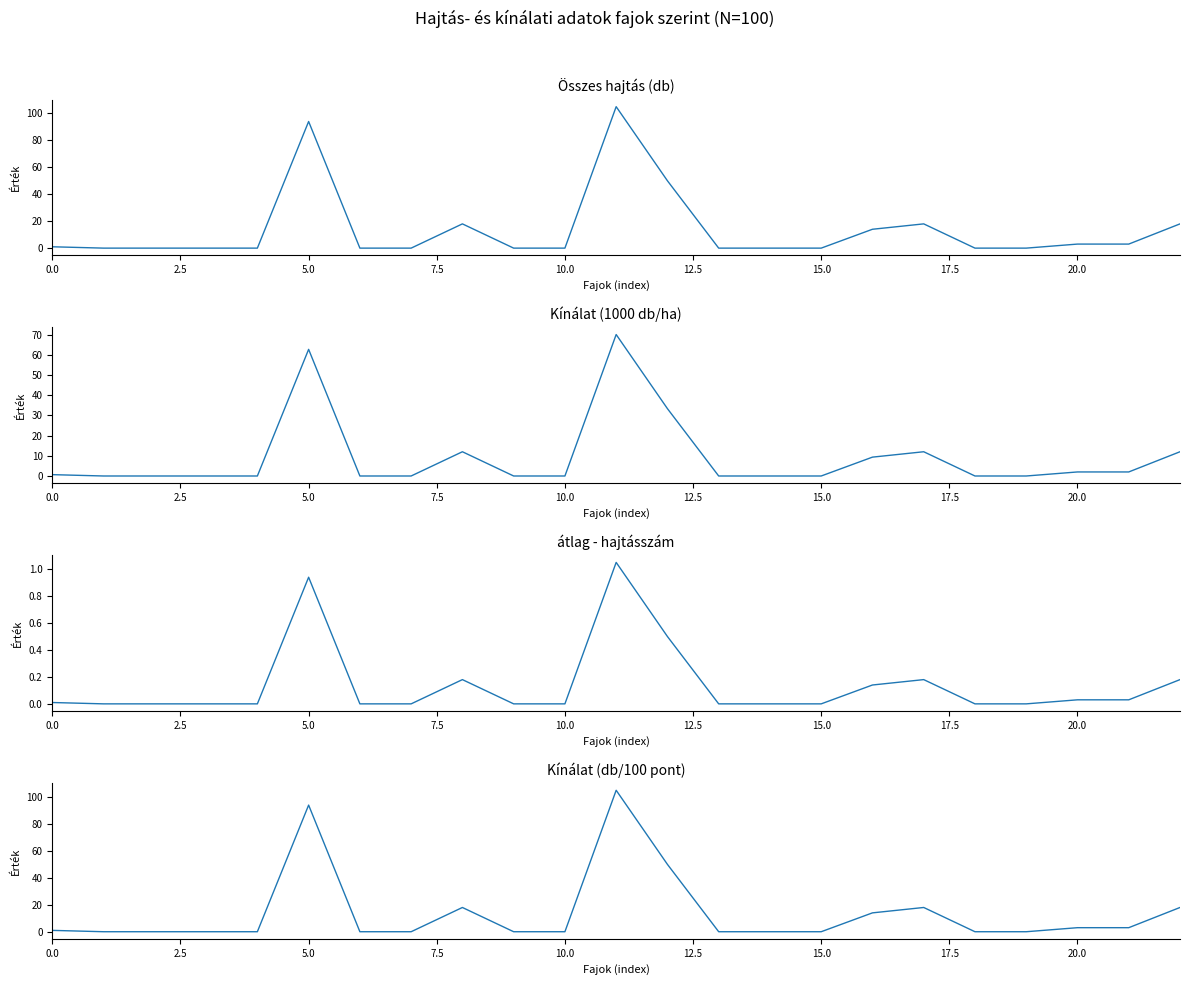

In átlag - hajtásszám, how many points are higher than both neighbors (excluding endpoints)?

4